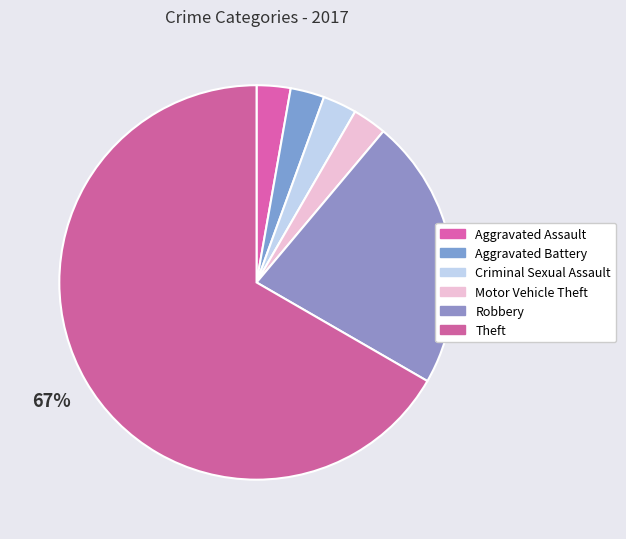

What percentage is the Aggravated Battery slice, to the nearest percent?

3%